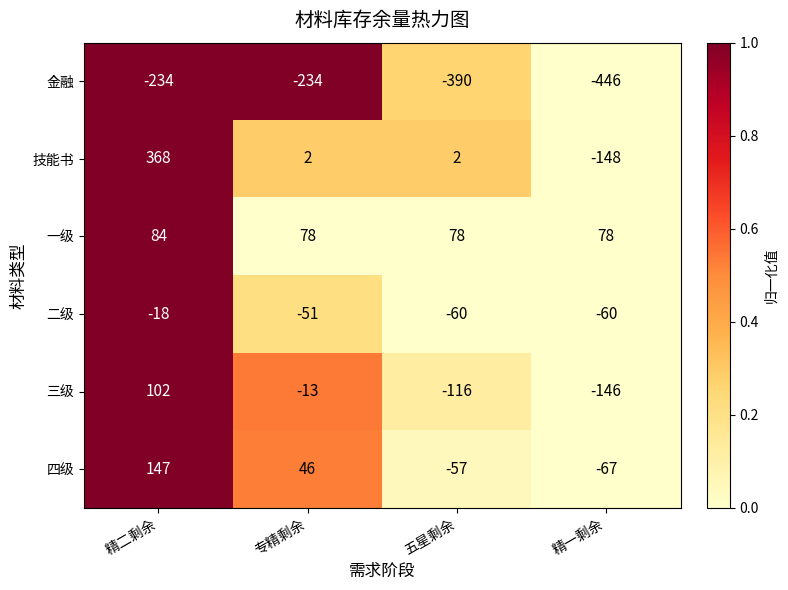

Count the number of data series in this chart.

6